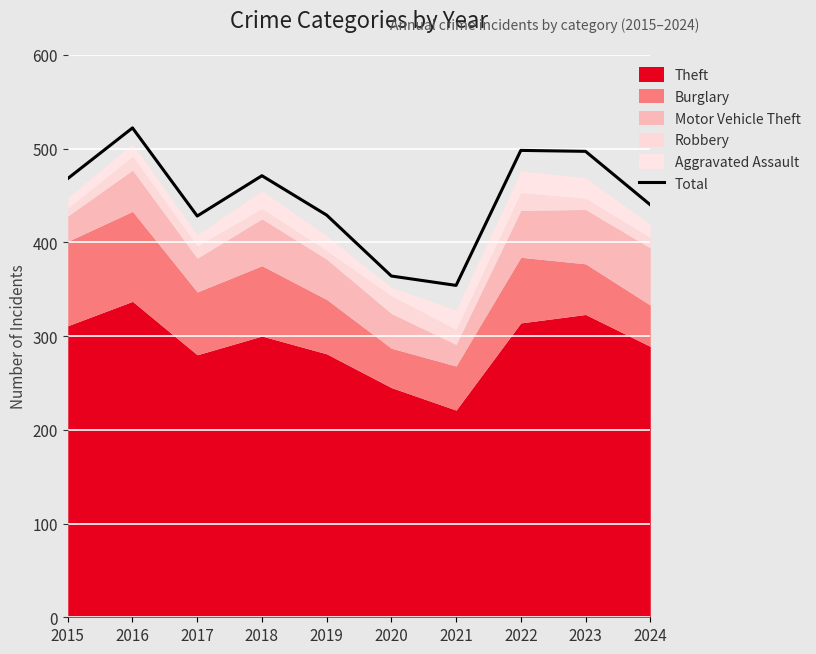

What is the difference between the second highest and second lowest values?

134